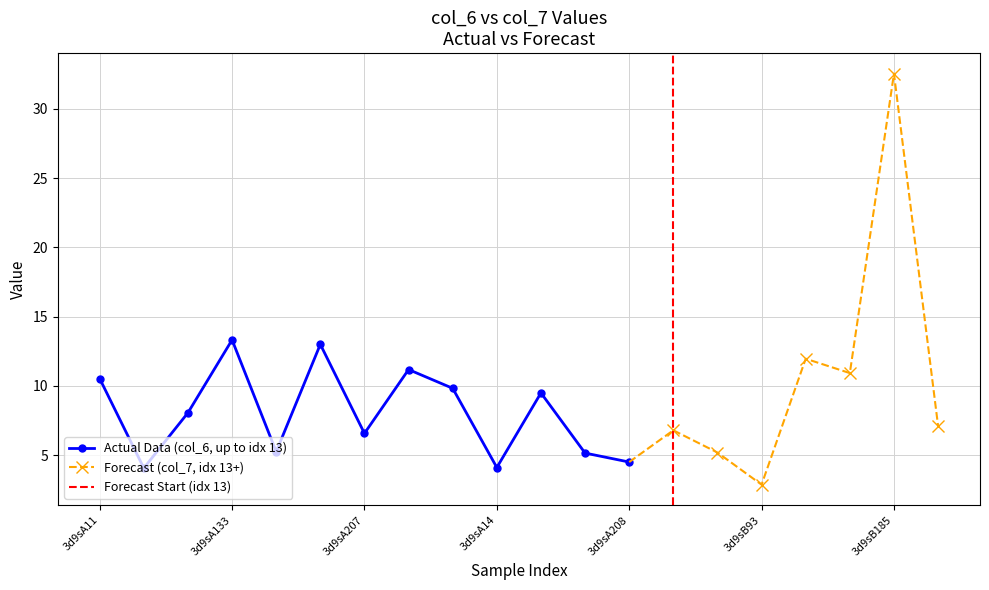

What is the sum of the col_7 values at 3d9sA11 and 3d9sB11?

15.8